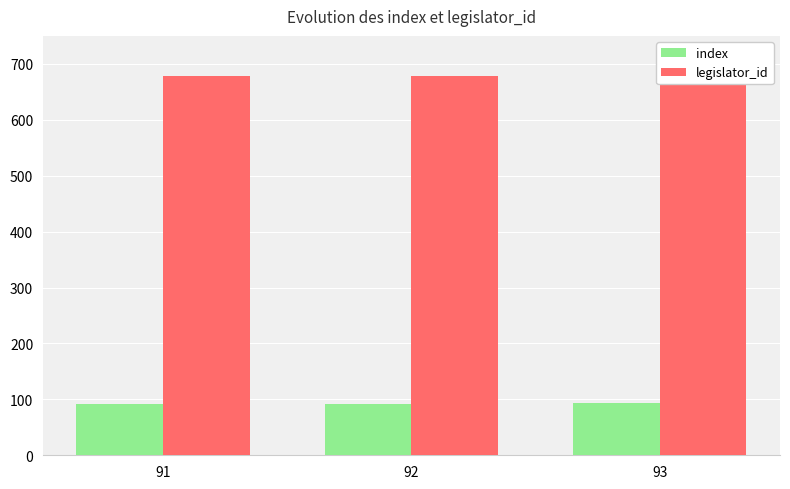

The value of legislator_id at 93 is 1019. True or false?

False